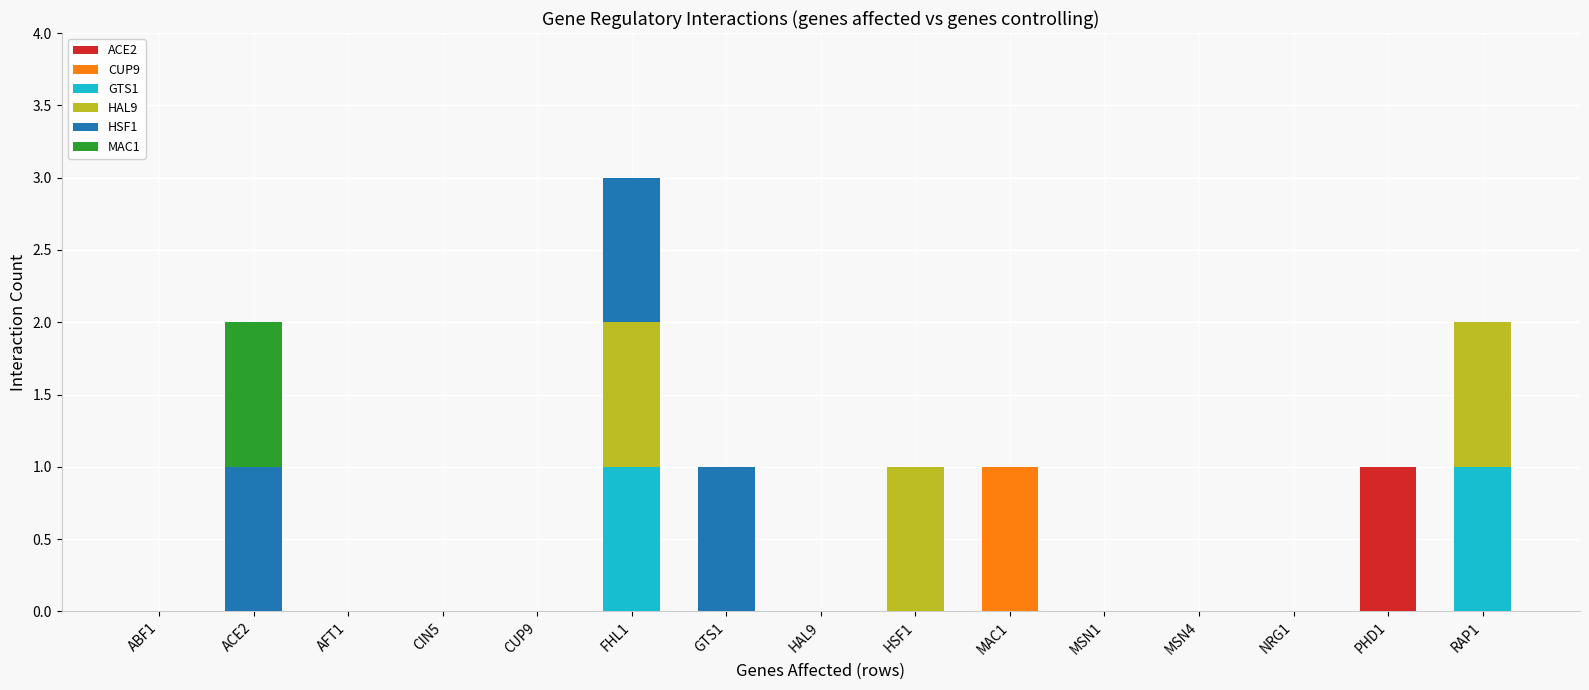

At which category is the sum across all series the highest?

FHL1